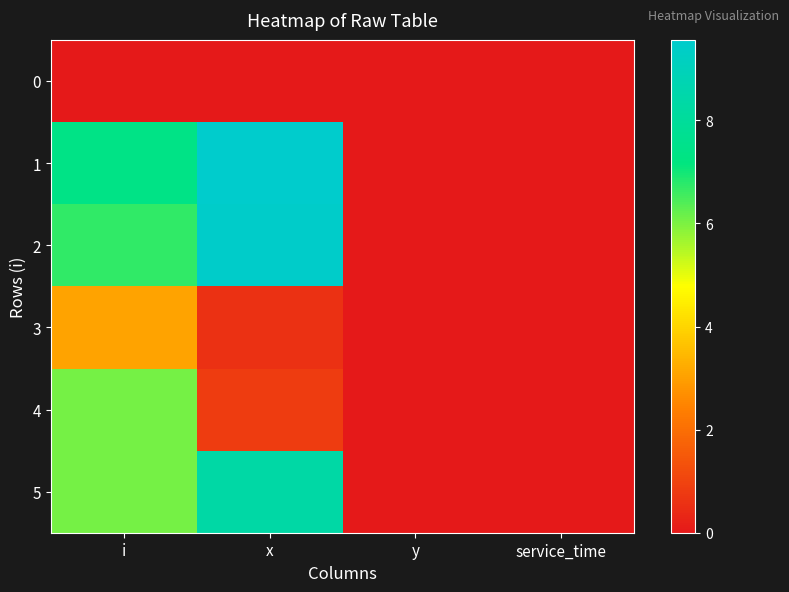

Reading right to left, extract all data points from this chart.

0: service_time=0.0	y=0.0	x=0.0	i=0.0
1: service_time=0.0	y=0.0	x=9.6	i=7.4
2: service_time=0.0	y=0.0	x=9.5	i=6.7
3: service_time=0.0	y=0.0	x=0.6	i=3.1
4: service_time=0.0	y=0.0	x=0.8	i=6.1
5: service_time=0.0	y=0.0	x=8.3	i=6.1